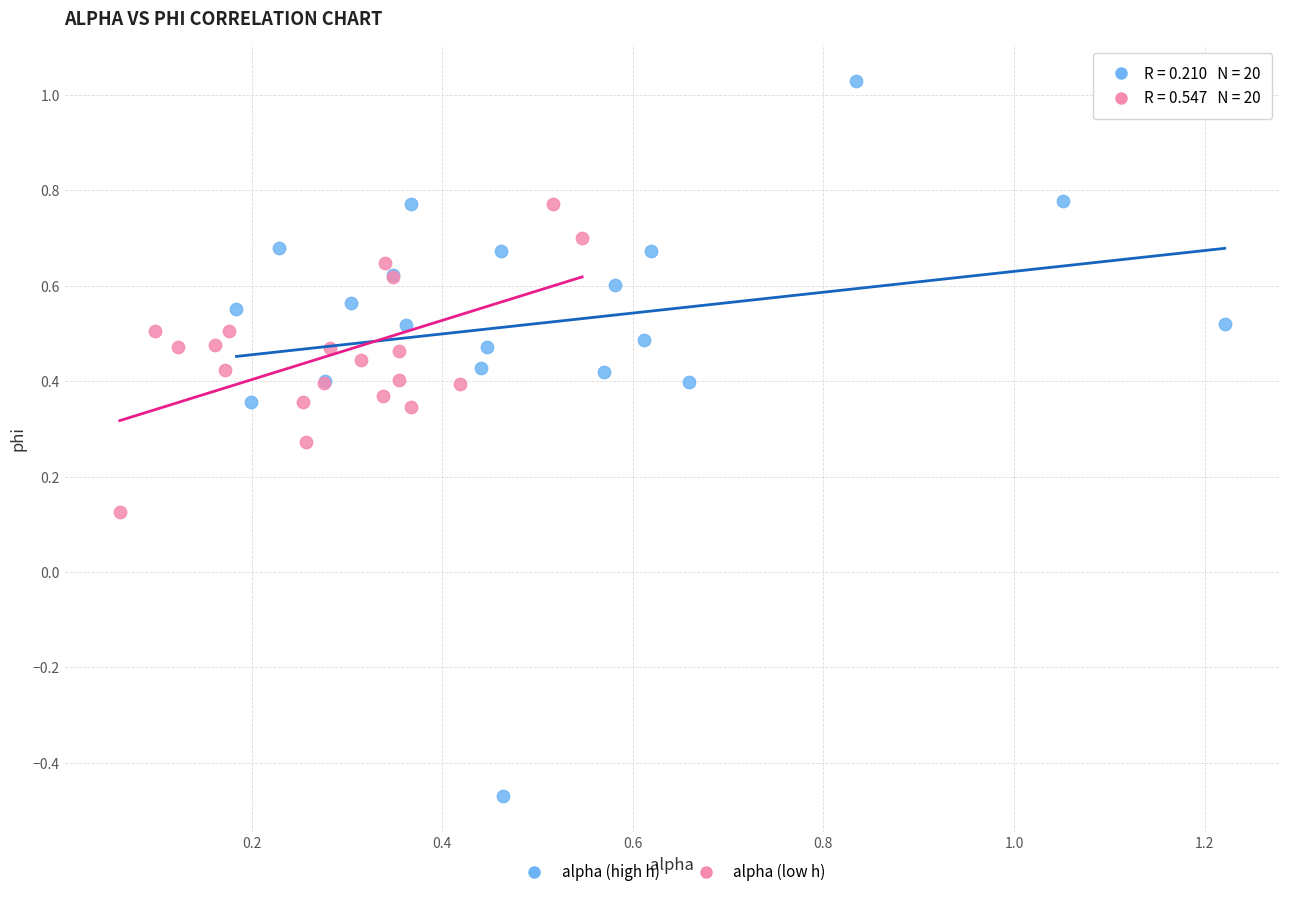

Which series has the widest spread of Y values?

alpha (high h)